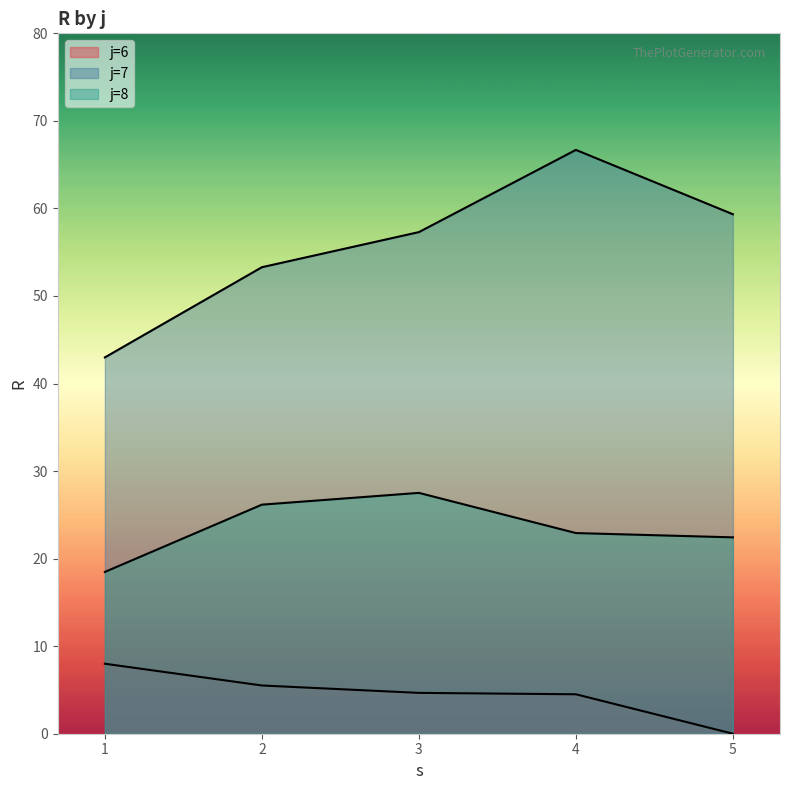

Which label corresponds to the largest value in the chart?

8